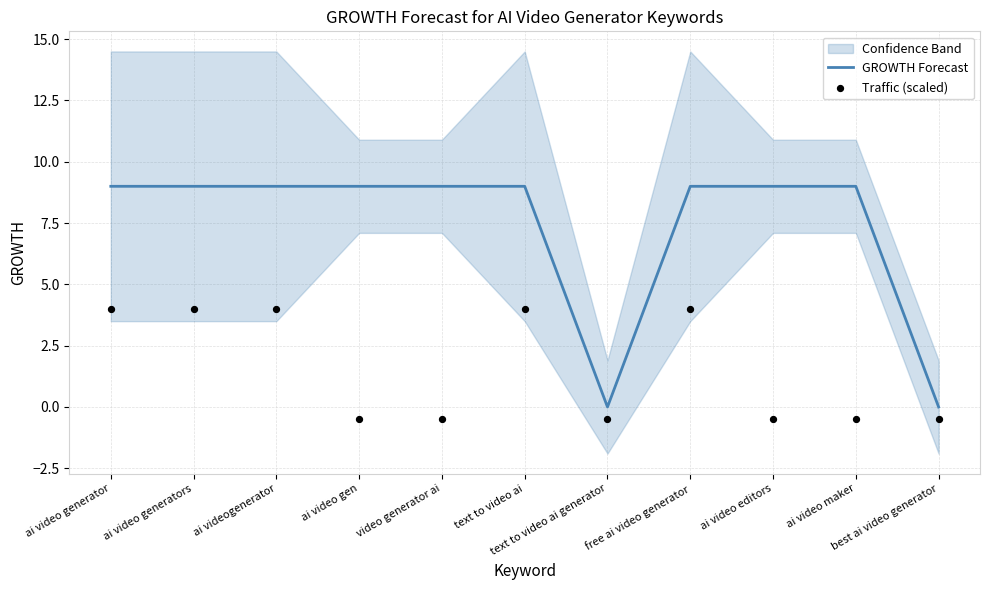

Which series has the widest spread of Y values?

GROWTH Forecast